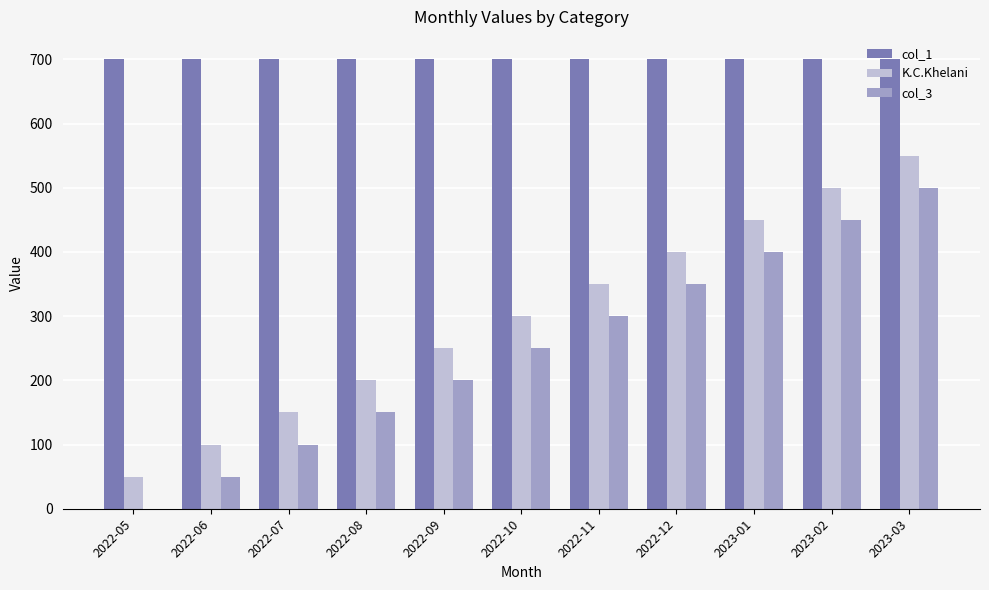

How many groups of bars are there?

11